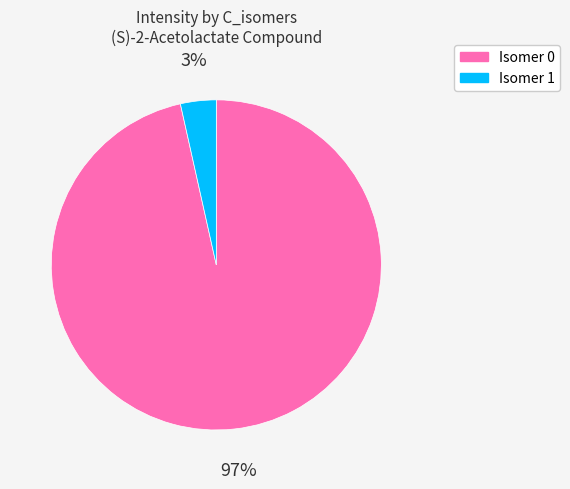

Is it true that Isomer 1 is 3% of the pie?

True